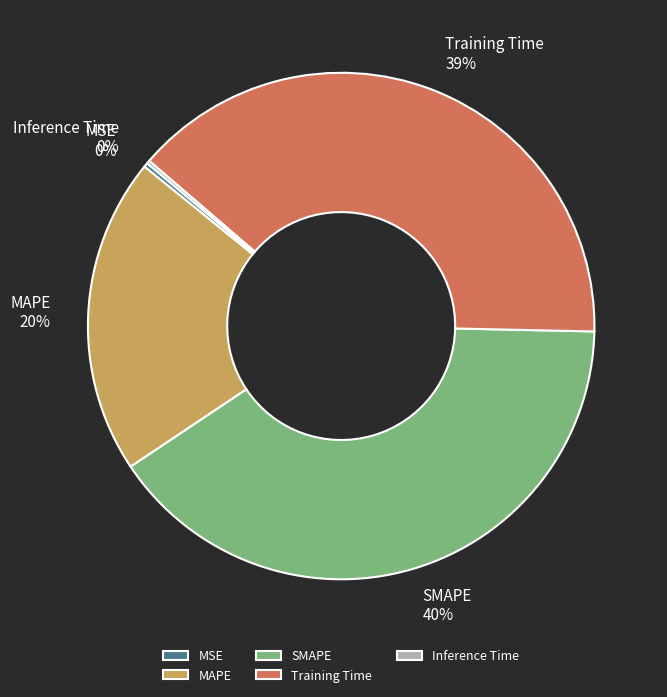

To the nearest percent, what is the difference between the largest and smallest slice percentages?

40%